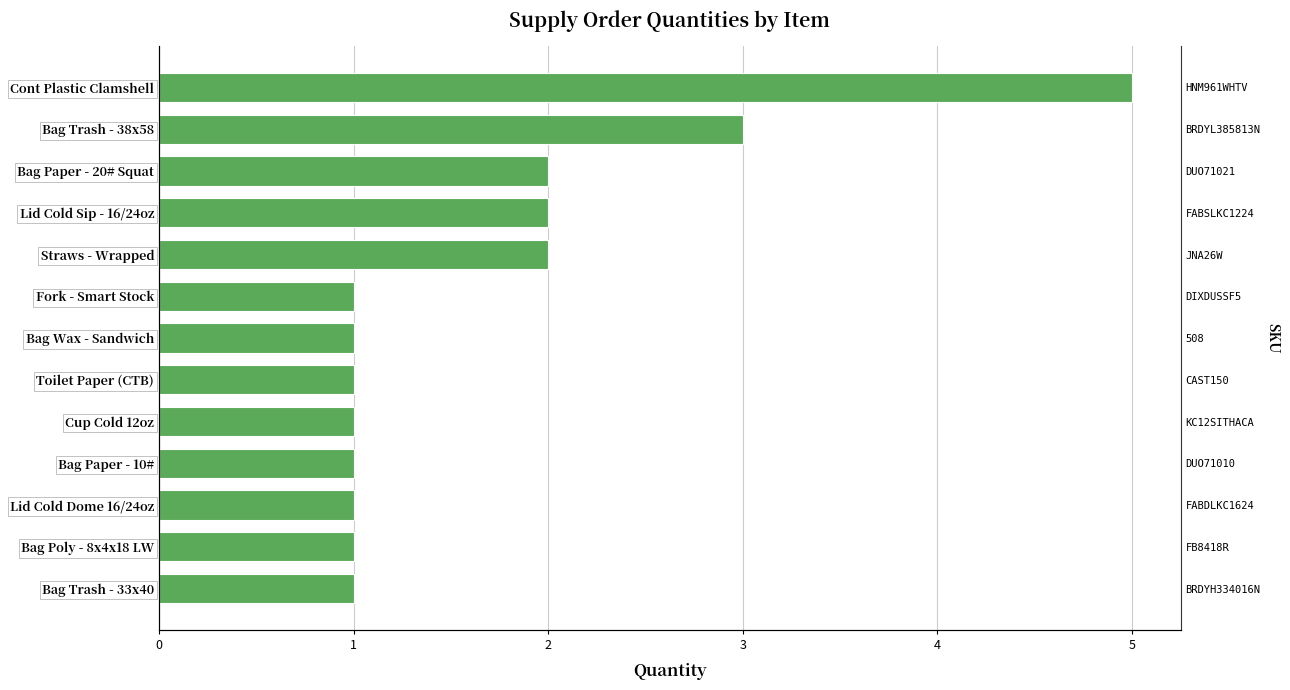

What is the difference between the second highest and second lowest values?

2